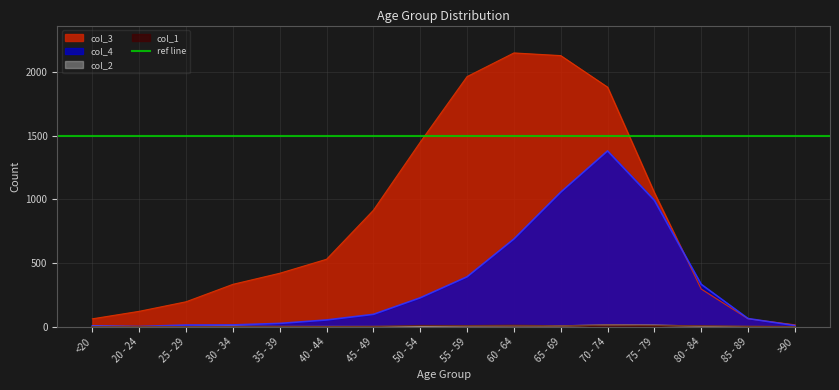

What is the sum of the col_3 values at 50 - 54 and 60 - 64?

3601